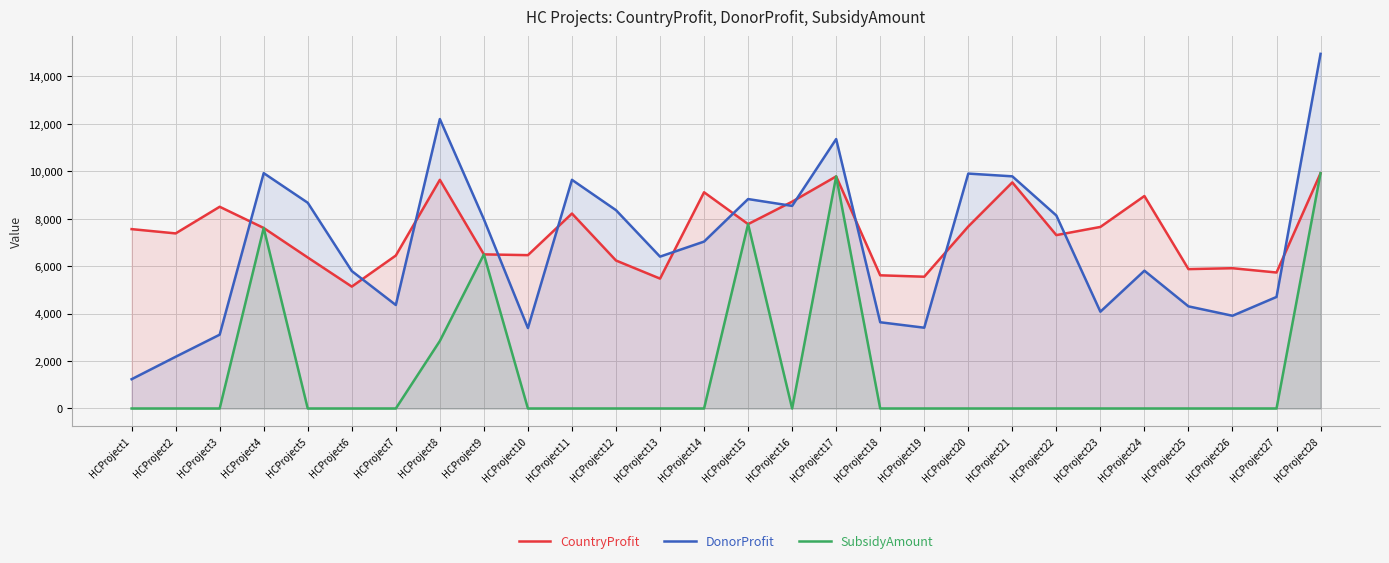

The CountryProfit series shows 8839 at HCProject9. True or false?

False